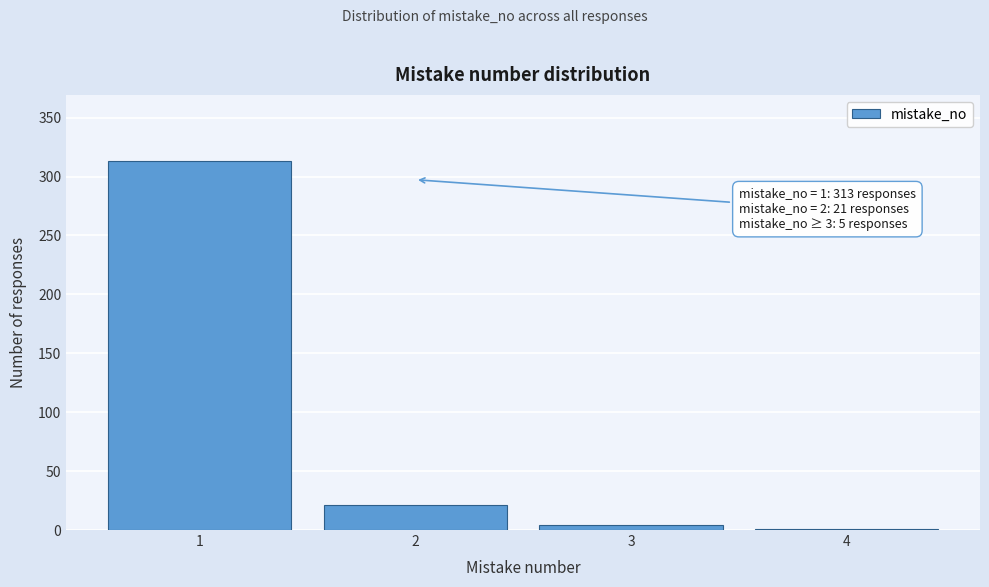

Reading right to left, extract all data points from this chart.

4=1	3=4	2=21	1=313